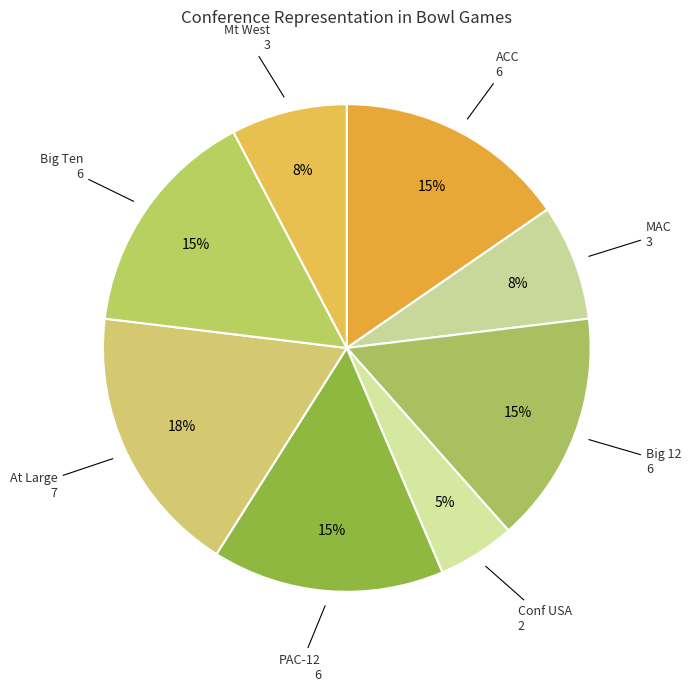

Is the sum of At Large and Big 12 greater than half?

No